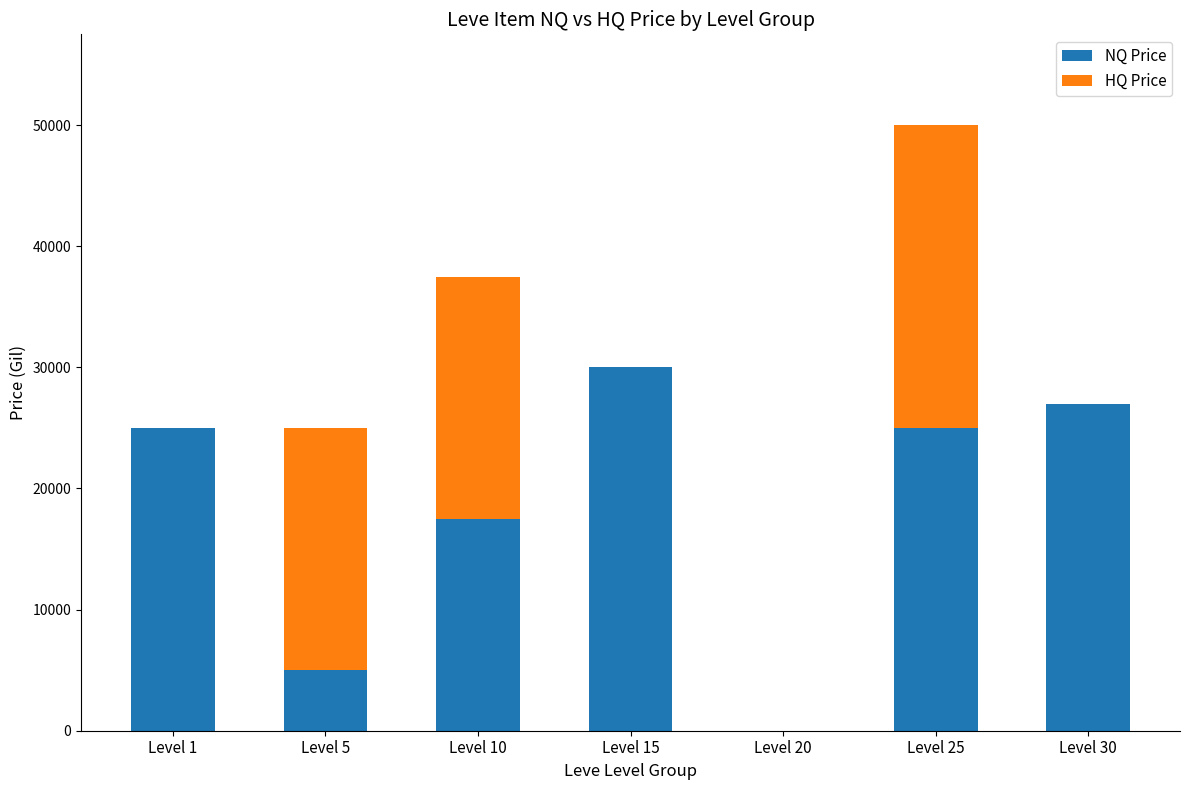

At which category is the sum across all series the highest?

Level 25